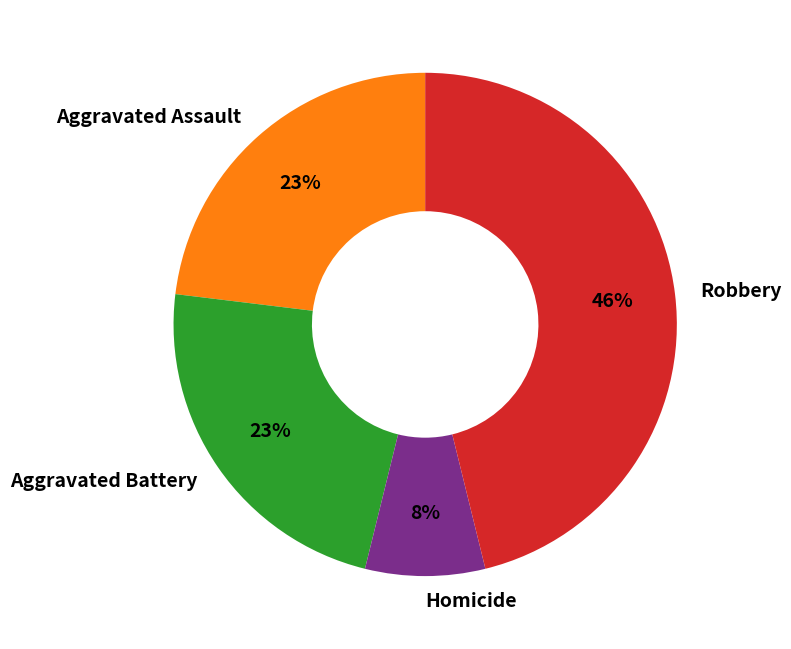

To the nearest percent, what percentage of the pie is Aggravated Battery?

23%